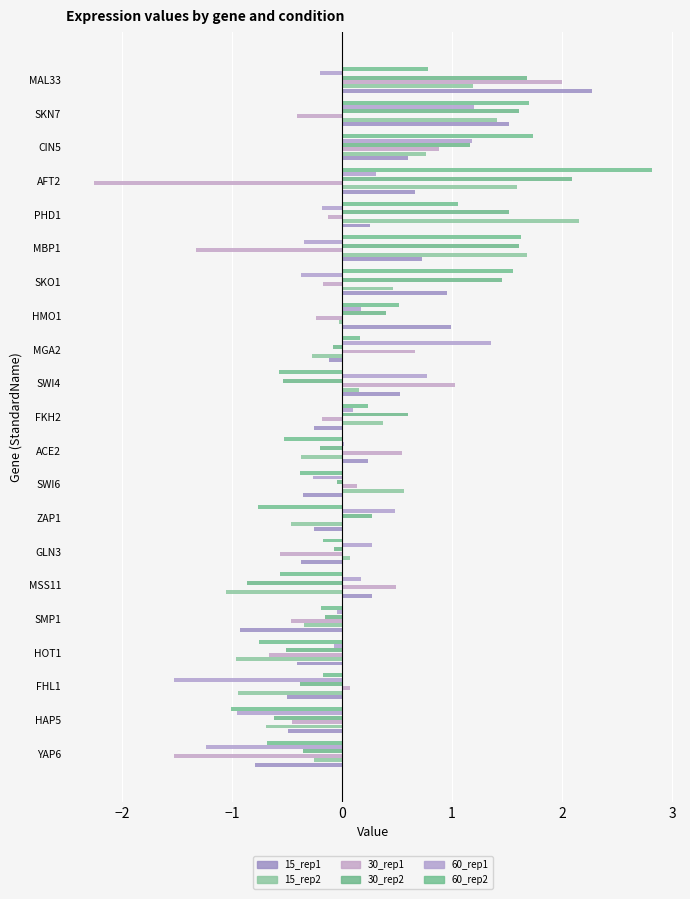

What is the sum of all 30_rep2 values?

8.6